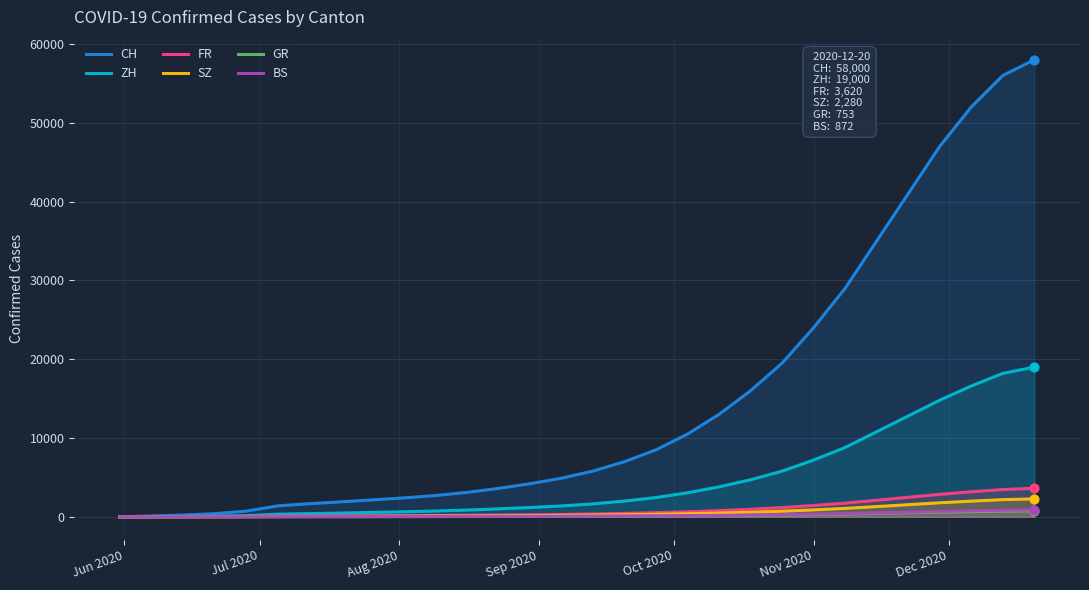

Which series has the widest spread of Y values?

CH